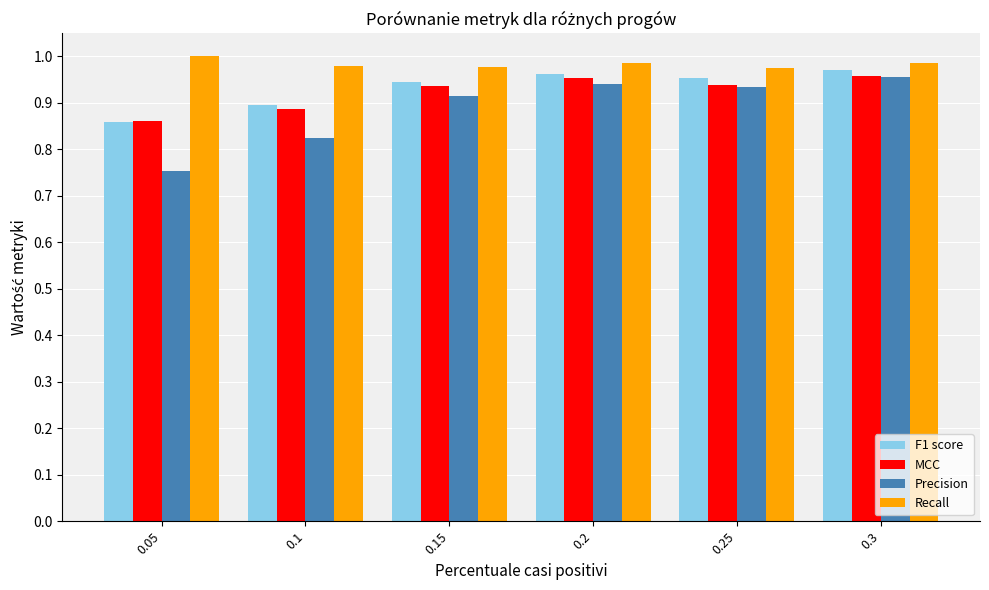

At how many categories does at least one series exceed 0?

6